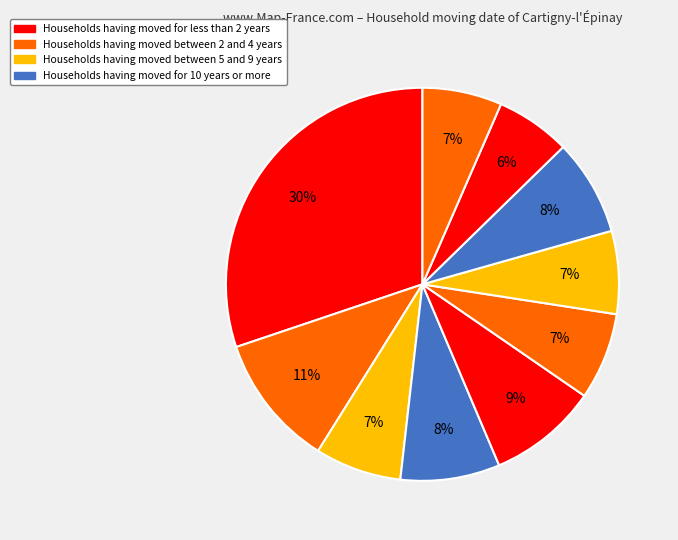

How many segments does this pie chart have?

10